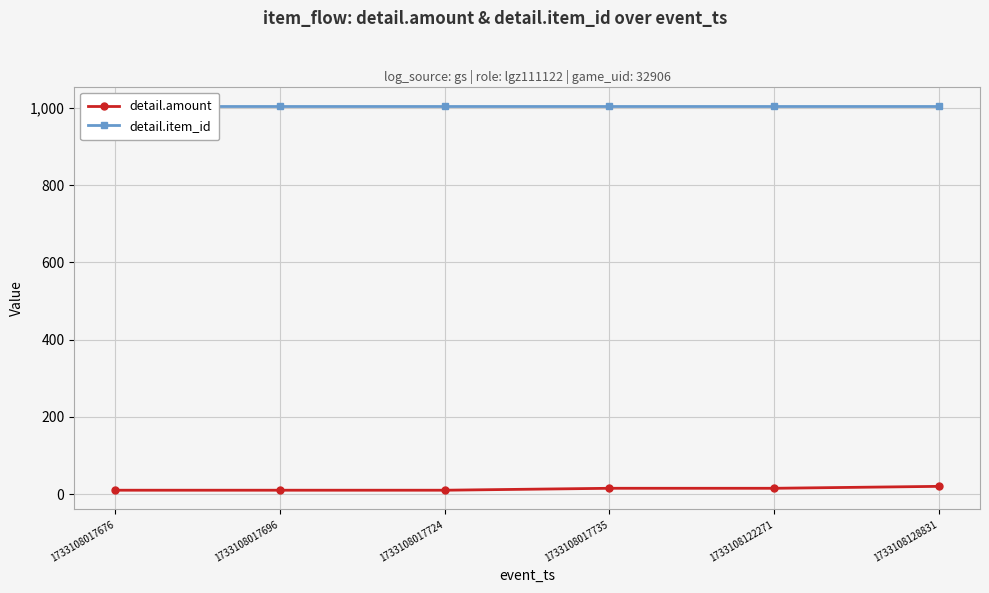

Where is detail.amount nearest to the value 15?

1733108017735